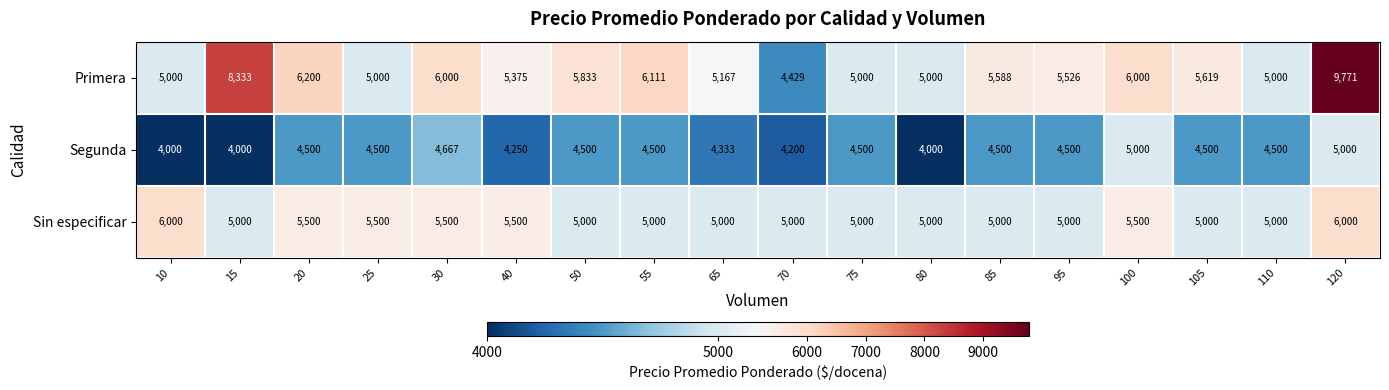

What is the approximate value of Segunda at 105?

4500